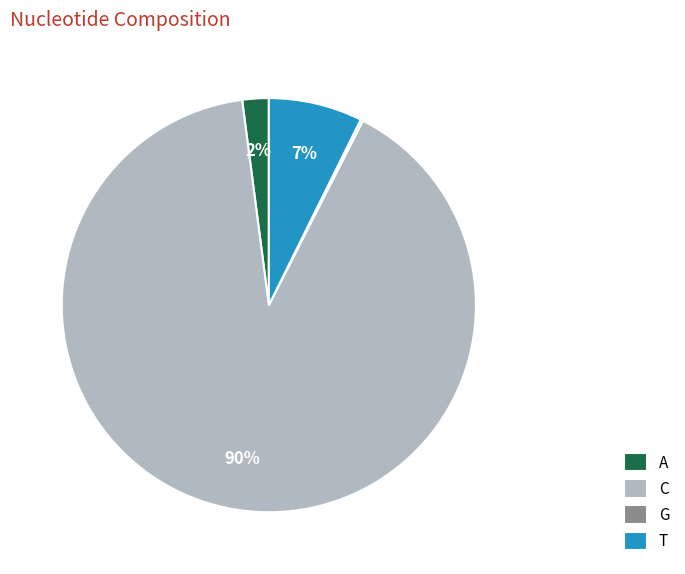

To the nearest percent, what percentage of the pie is A?

2%